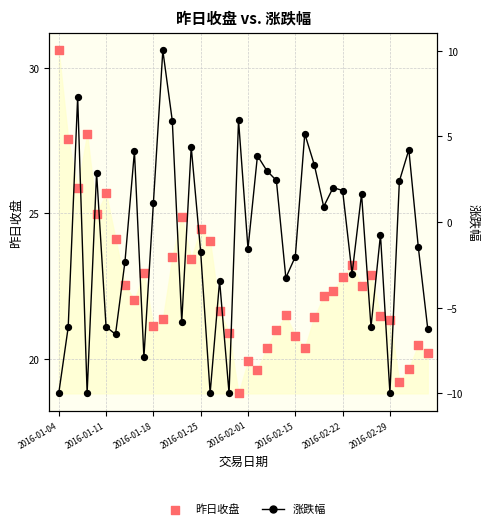

At how many categories does at least one series exceed 9?

40